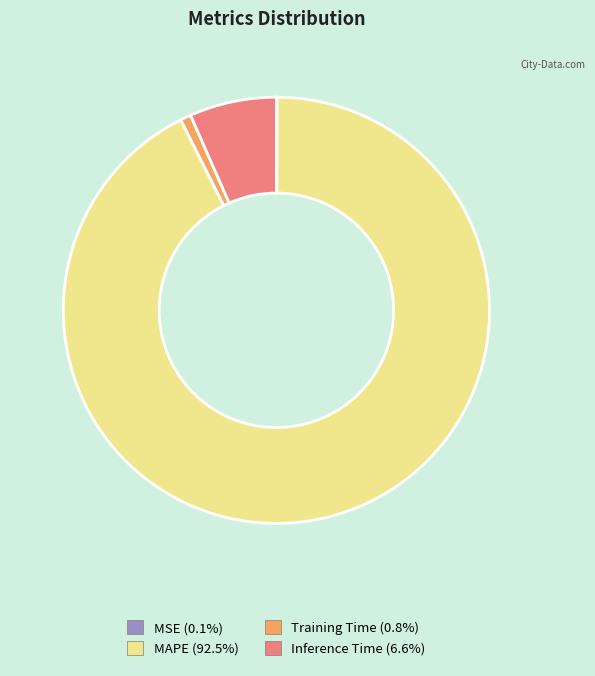

Is the sum of Inference Time and MAPE greater than half?

Yes